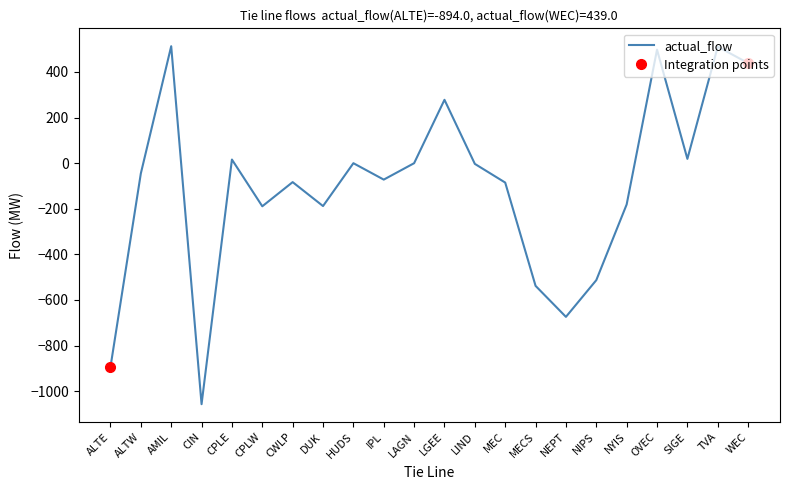

What is the label of the 17th point from the right?

CPLW